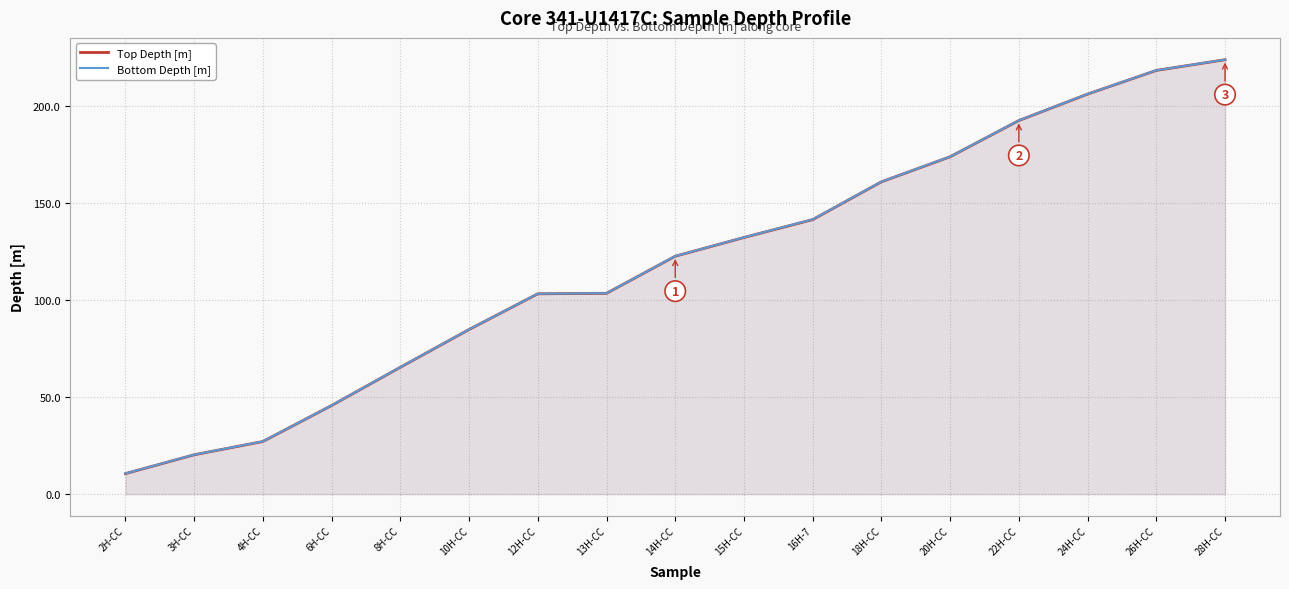

Reading left to right, list all the values displayed in this chart.

Top Depth [m]: 2H-CC=10.6	3H-CC=20.3	4H-CC=27.1	6H-CC=45.7	8H-CC=65.4	10H-CC=84.8	12H-CC=103.2	13H-CC=103.5	14H-CC=122.6	15H-CC=132.3	16H-7=141.5	18H-CC=161.0	20H-CC=173.9	22H-CC=192.6	24H-CC=206.2	26H-CC=218.4	28H-CC=223.9
Bottom Depth [m]: 2H-CC=10.6	3H-CC=20.3	4H-CC=27.2	6H-CC=45.7	8H-CC=65.4	10H-CC=84.9	12H-CC=103.3	13H-CC=103.5	14H-CC=122.7	15H-CC=132.3	16H-7=141.6	18H-CC=161.0	20H-CC=173.9	22H-CC=192.6	24H-CC=206.2	26H-CC=218.4	28H-CC=223.9